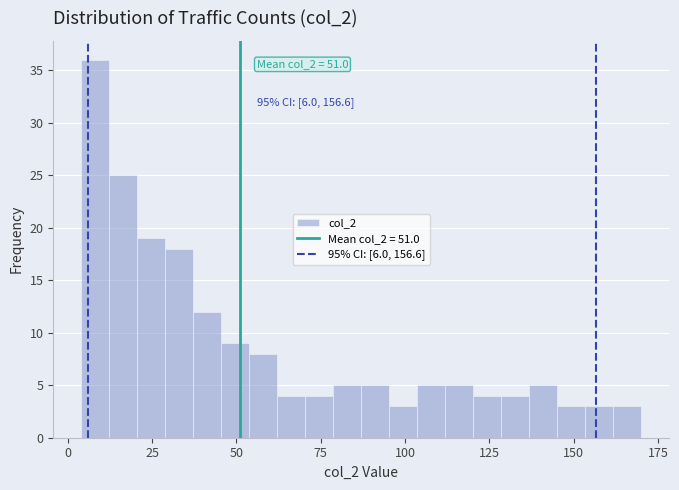

Around what value on the x-axis is the tallest bar? Give the approximate position of its centre, as read against the axis.

10